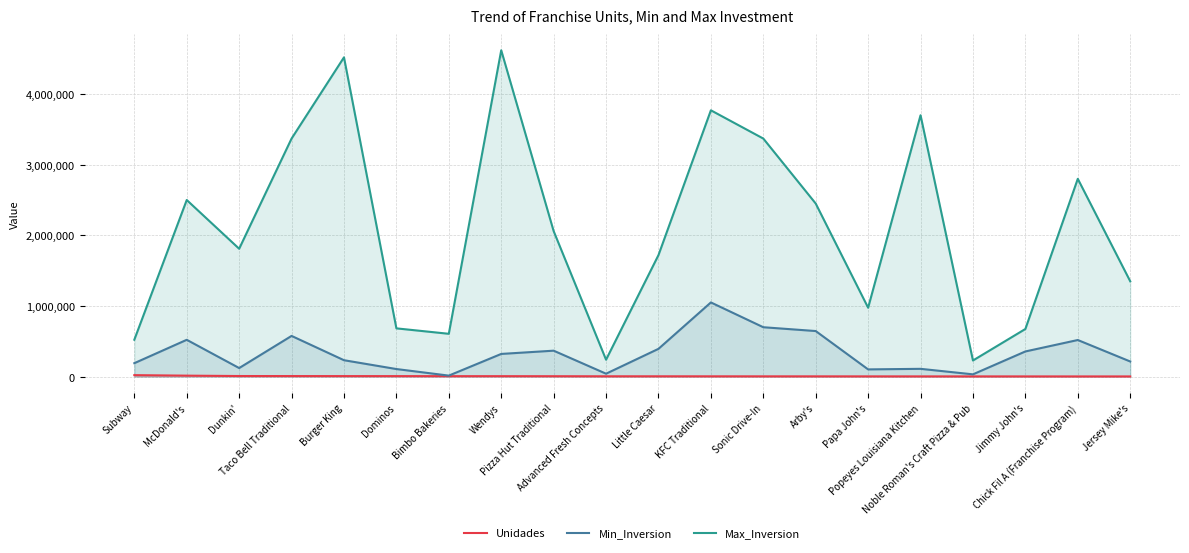

What is the average value of the Unidades series?

5824